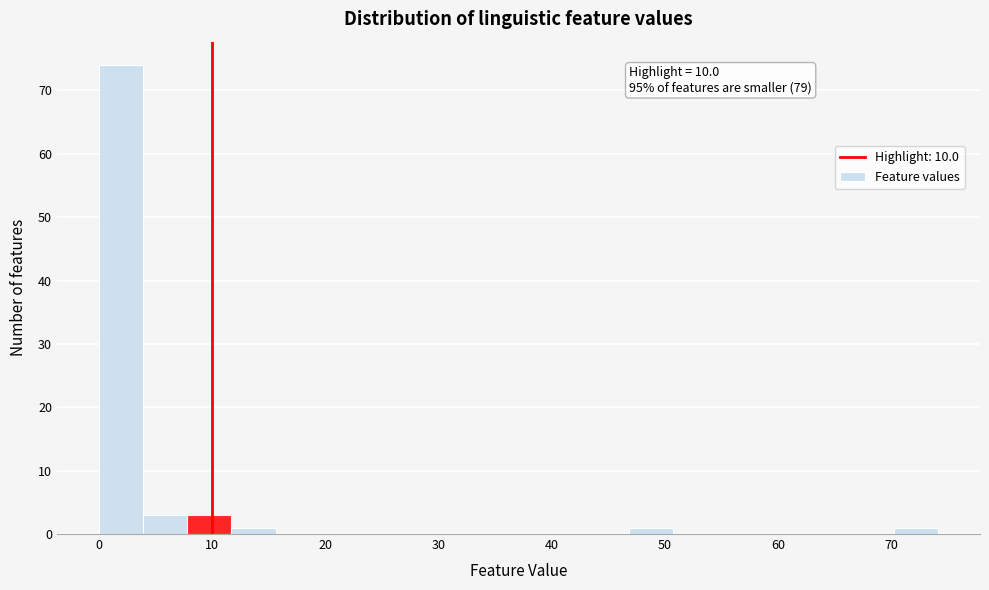

Around what value on the x-axis is the tallest bar? Give the approximate position of its centre, as read against the axis.

2